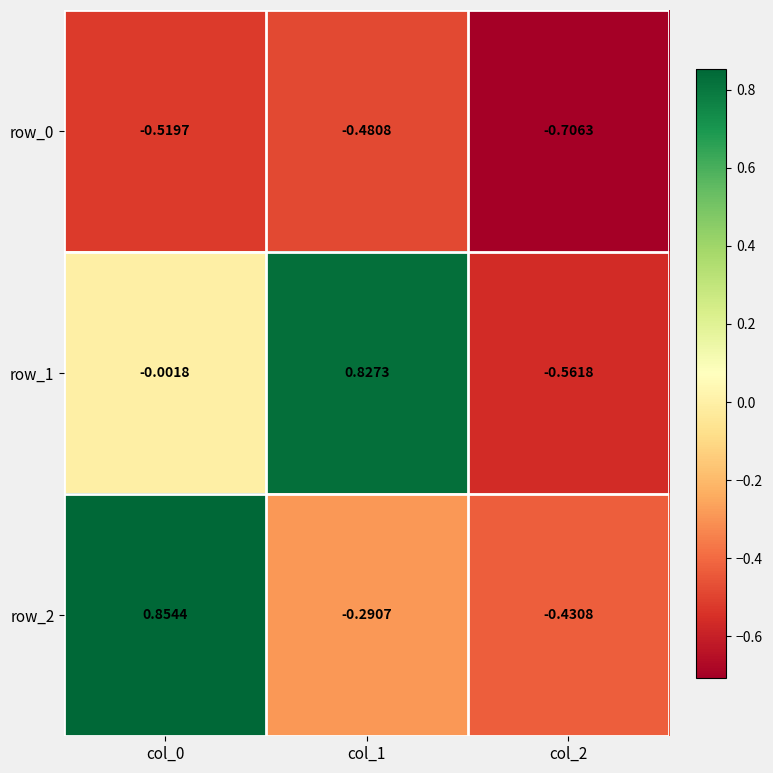

Is the value of row_0 at col_0 greater than the value of row_2 at col_1?

No